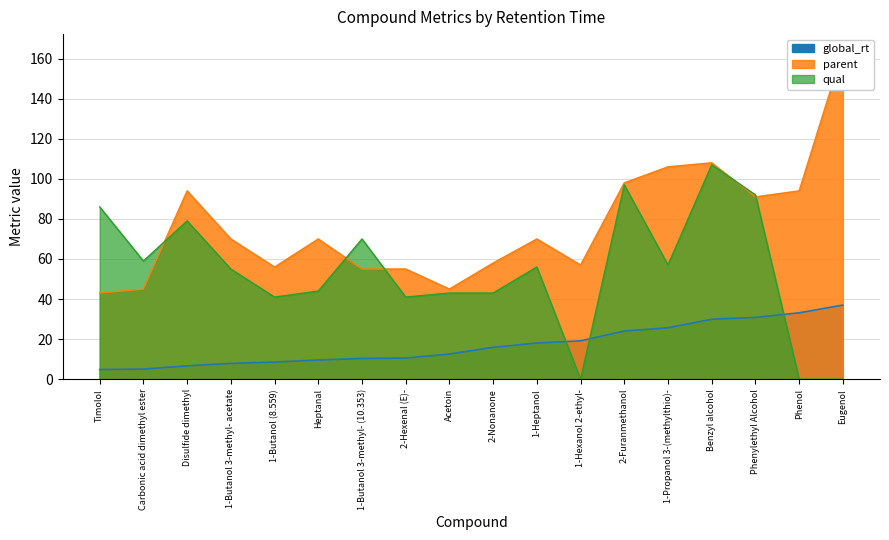

True or false: qual has a value of 56.0 at 1-Heptanol.

True